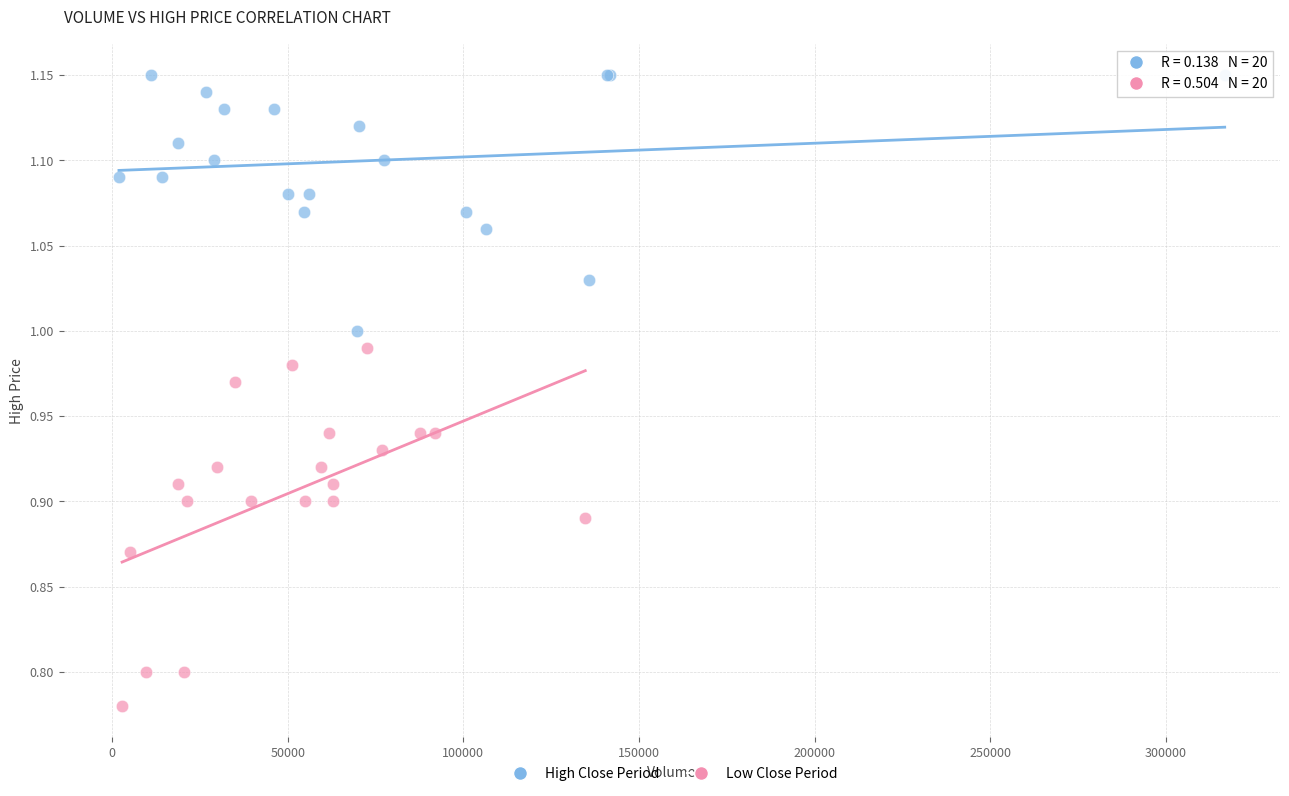

Which series reaches the maximum Y coordinate?

High Close Period